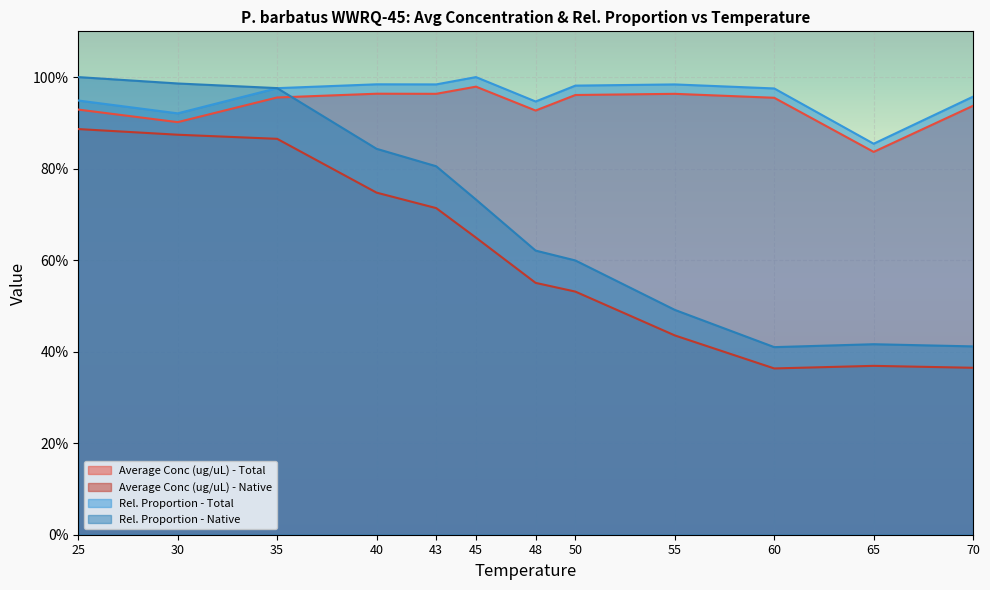

The value of Rel. Proportion - Native at 25 is 1.0. True or false?

True